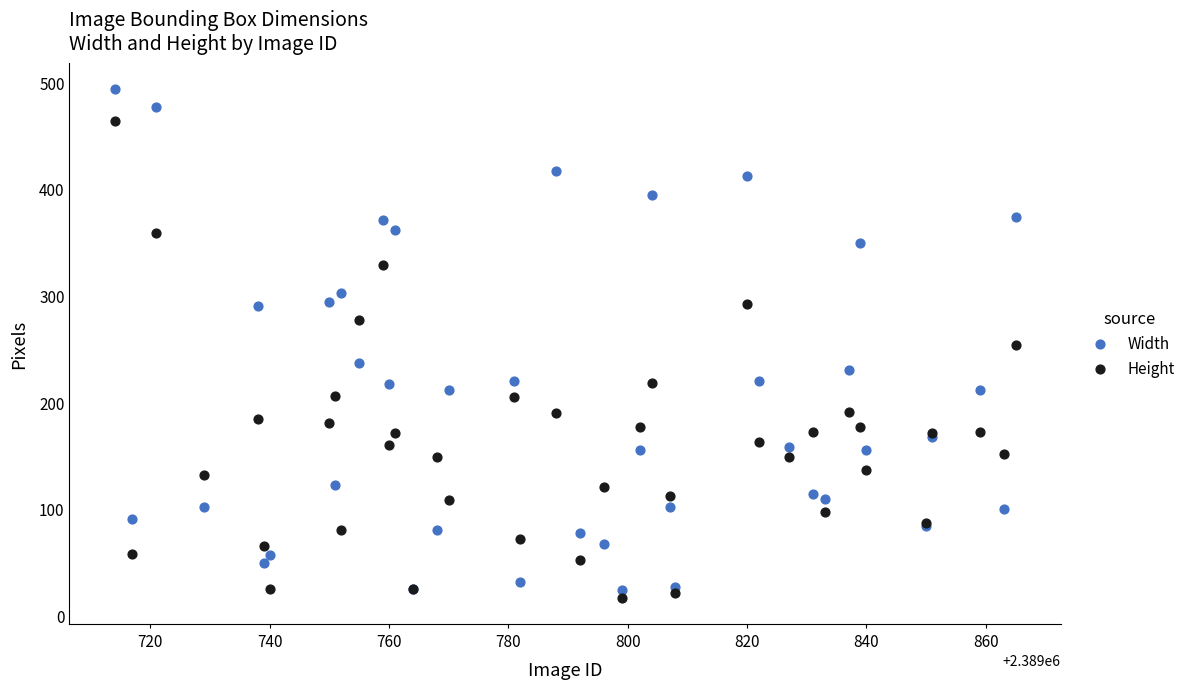

Which series reaches the maximum Y coordinate?

Width